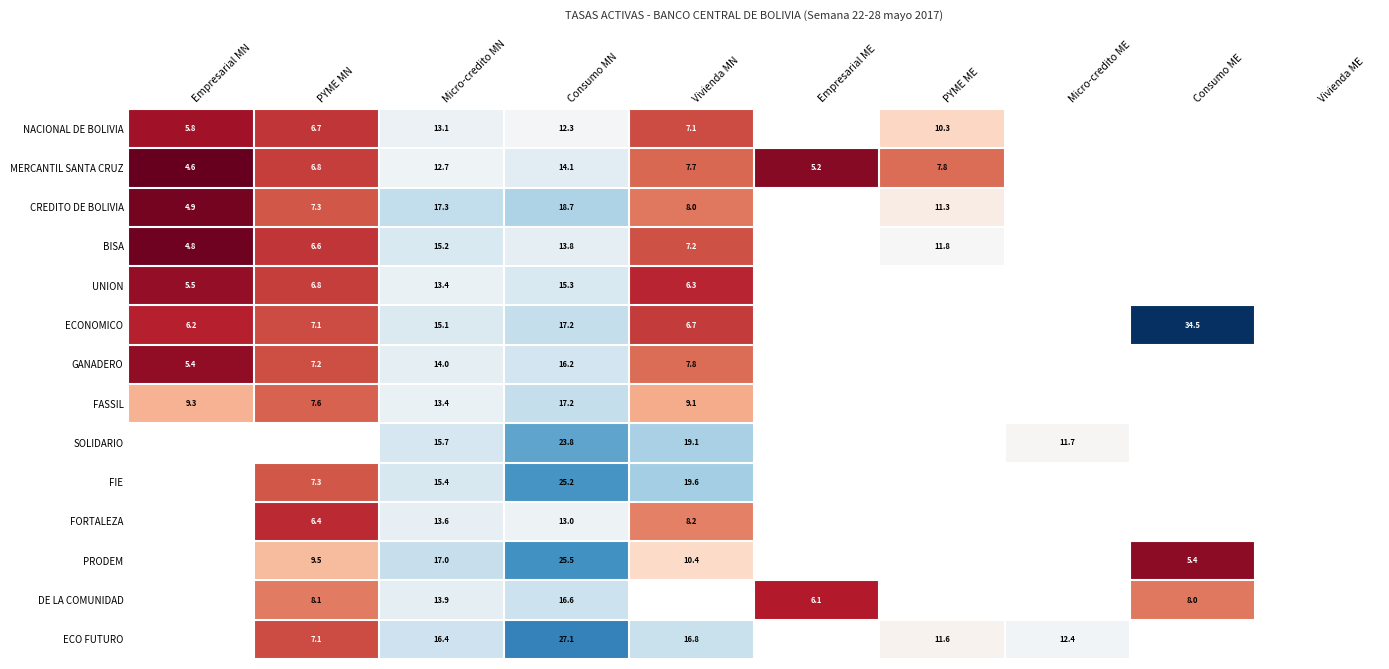

At which category is the sum across all series the highest?

Consumo MN